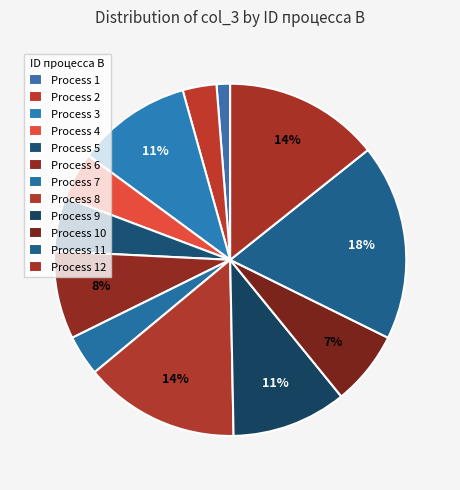

How many segments does this pie chart have?

12